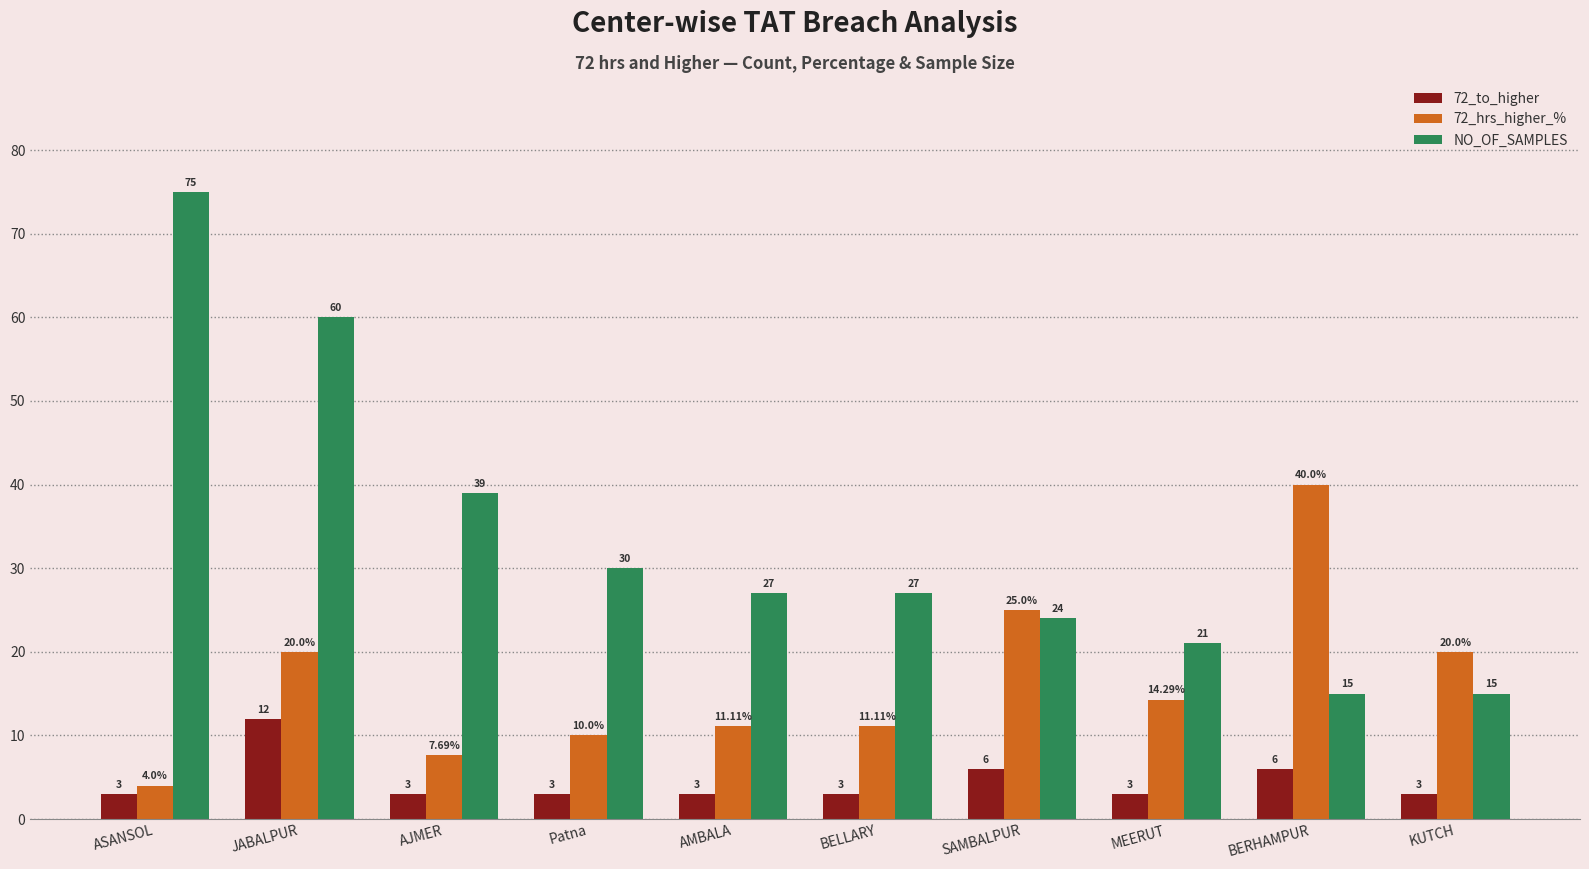

What position from the right is SAMBALPUR?

4